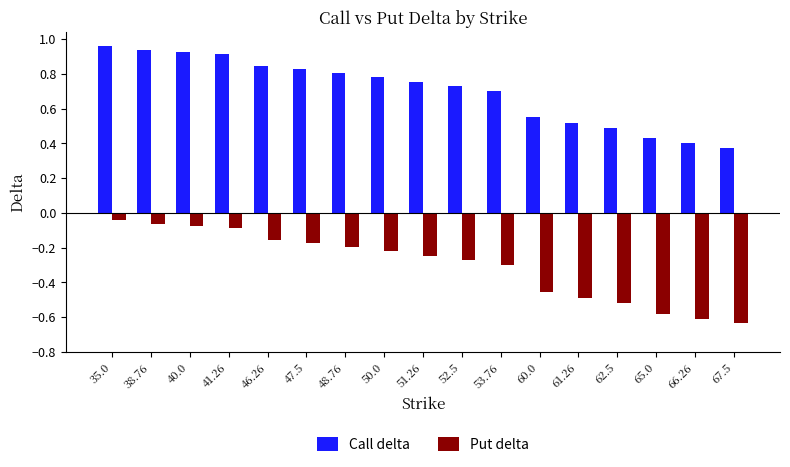

At how many categories does at least one series exceed 0?

17